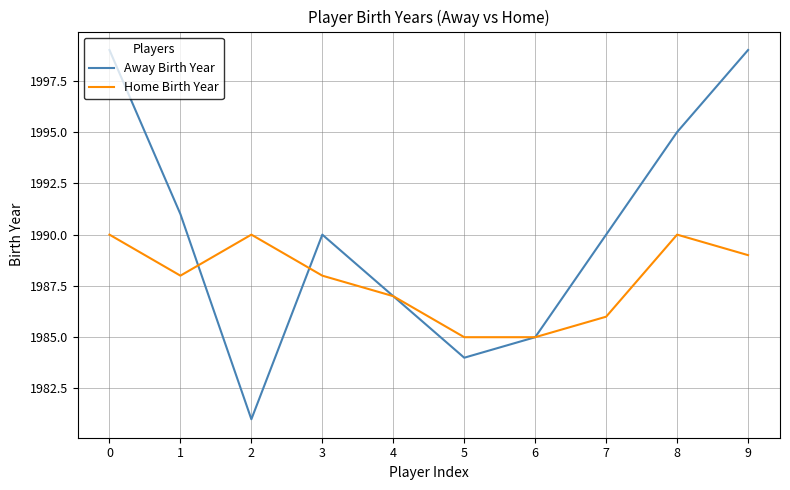

Where is Home Birth Year nearest to the value 1987?

4